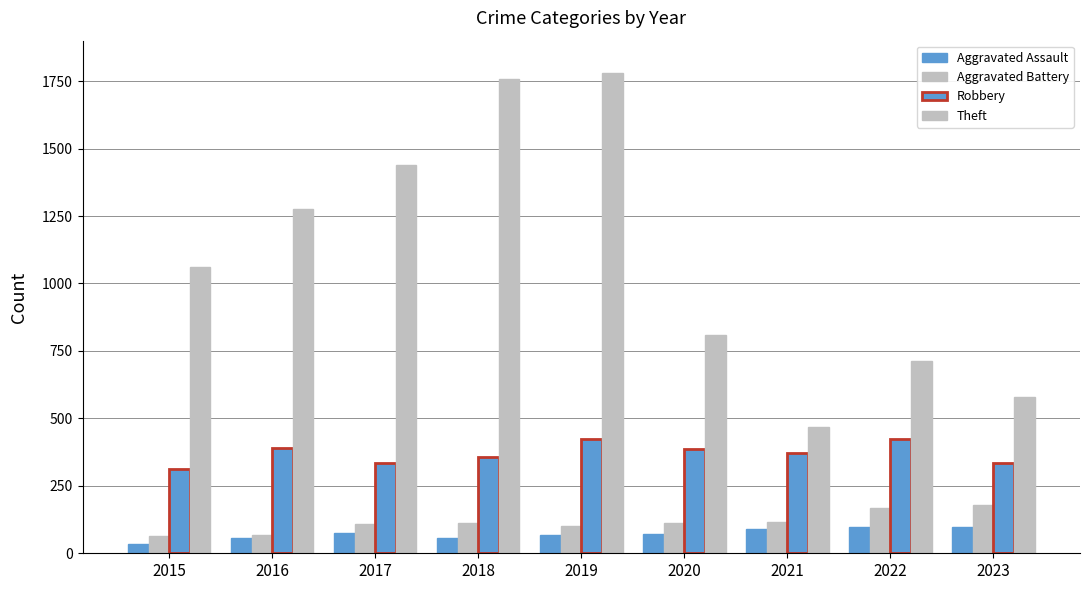

What is the sum of all Robbery values?

3336